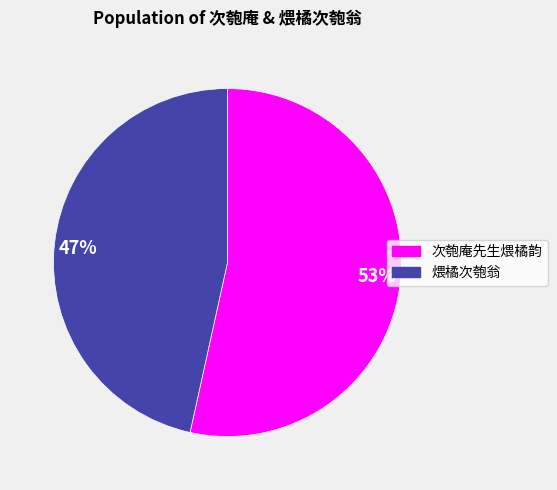

To the nearest percent, what is the combined percentage of 次匏庵先生煨橘韵 and 煨橘次匏翁?

100%